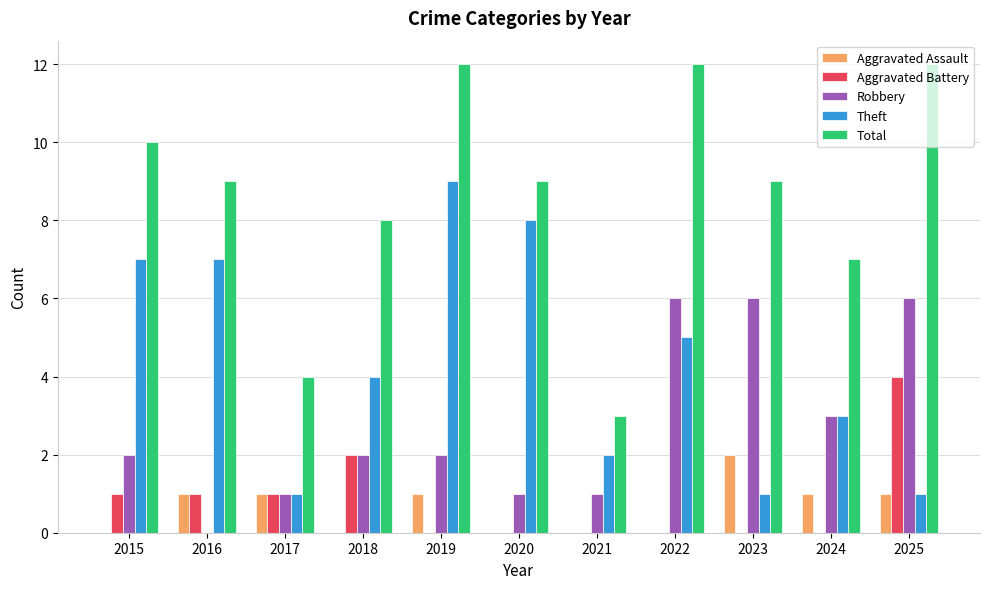

The value of Robbery at 2022 is 9. True or false?

False